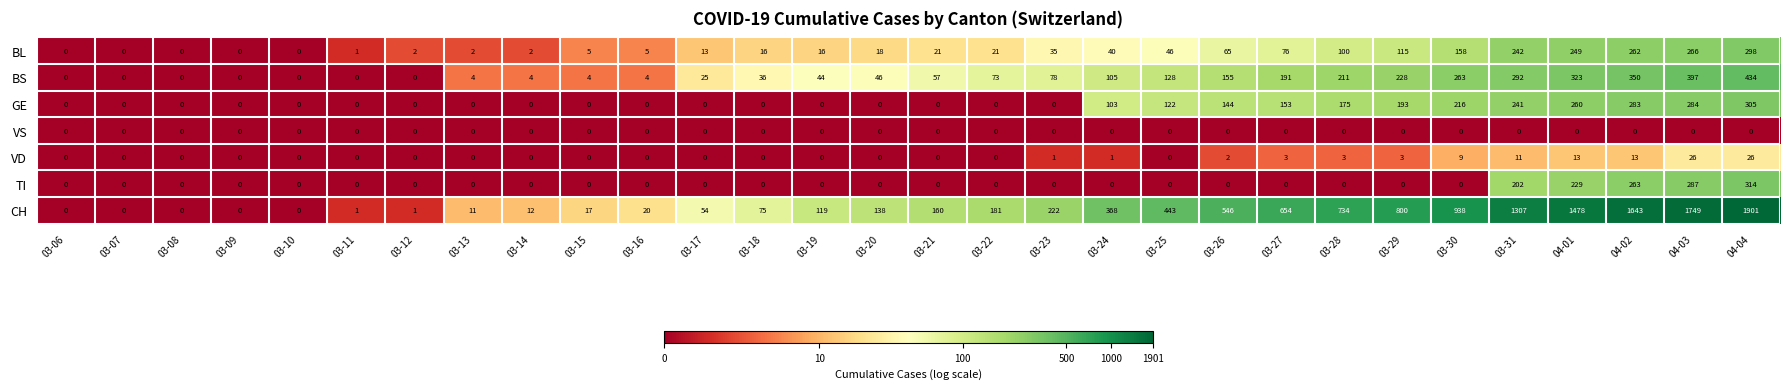

Which series has the largest total across all categories?

CH